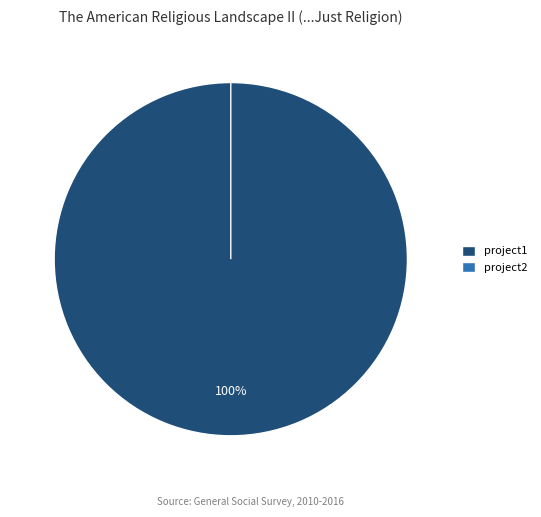

To the nearest percent, what percentage of the pie is project1?

100%